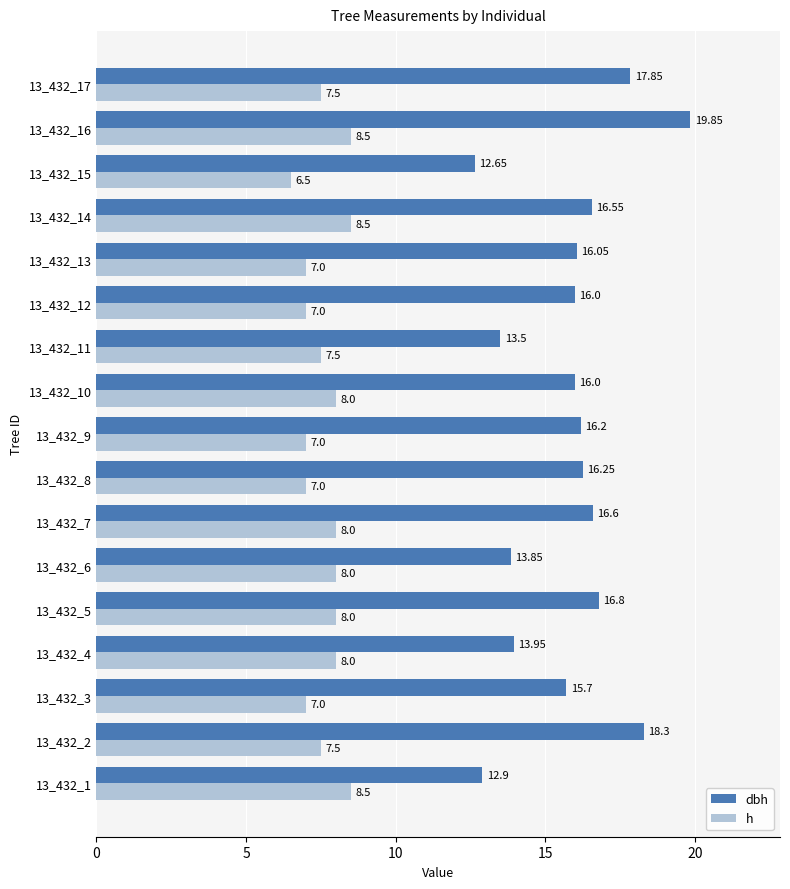

Which series has the largest total across all categories?

dbh